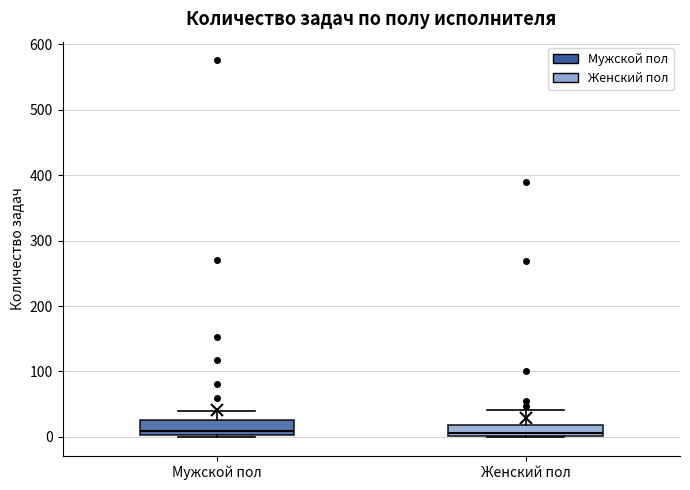

Reading left to right, transcribe this box plot: for each box, give where its median line is, the range the box spans, and where its two whiskers end, as read against the y-axis. The values are not printed on the chart, so give them approximately, as read against the axis.

Мужской пол: median 10, box 0 to 30, whiskers 0 to 40
Женский пол: median 10, box 0 to 20, whiskers 0 to 40